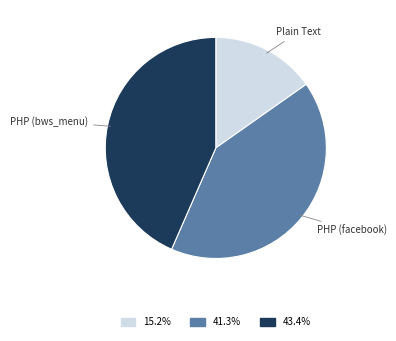

Is there any slice that represents more than half of the pie?

No